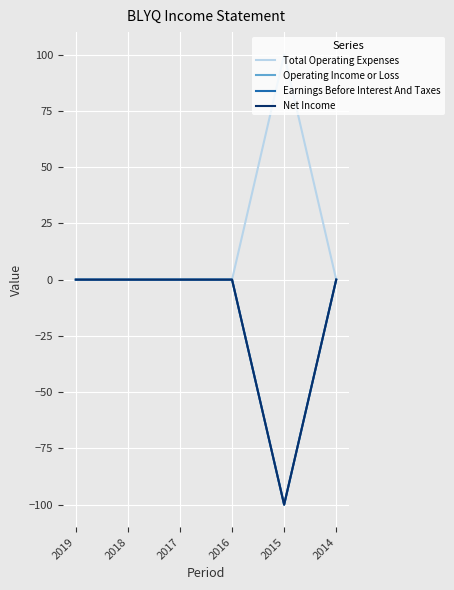

Which label corresponds to the smallest value in the chart?

2015